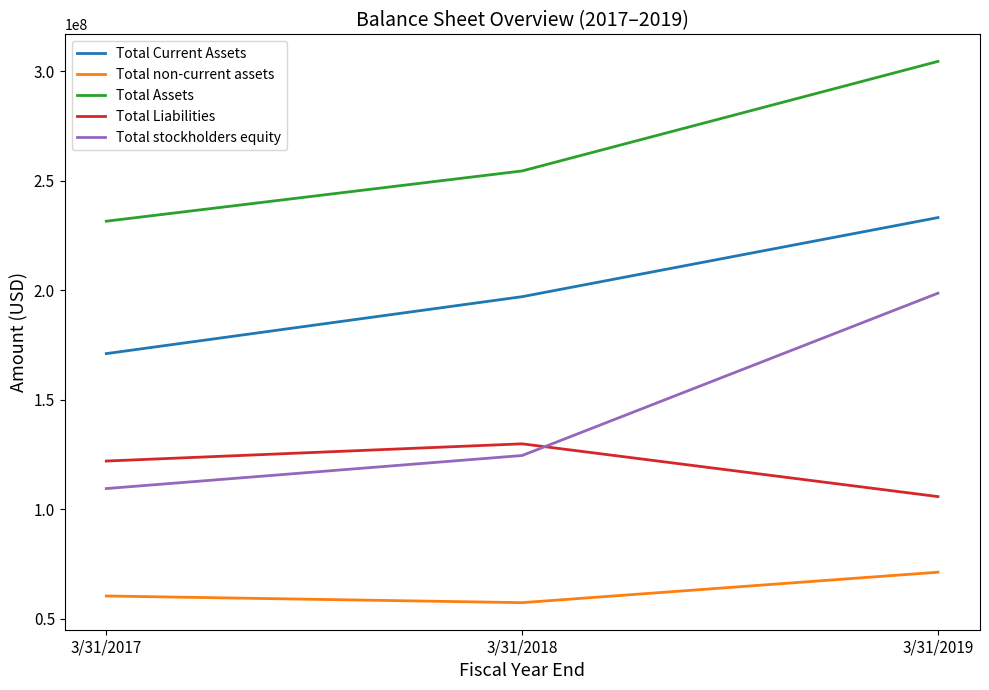

Is the value of Total stockholders equity at 3/31/2019 greater than the value of Total Assets at 3/31/2018?

No